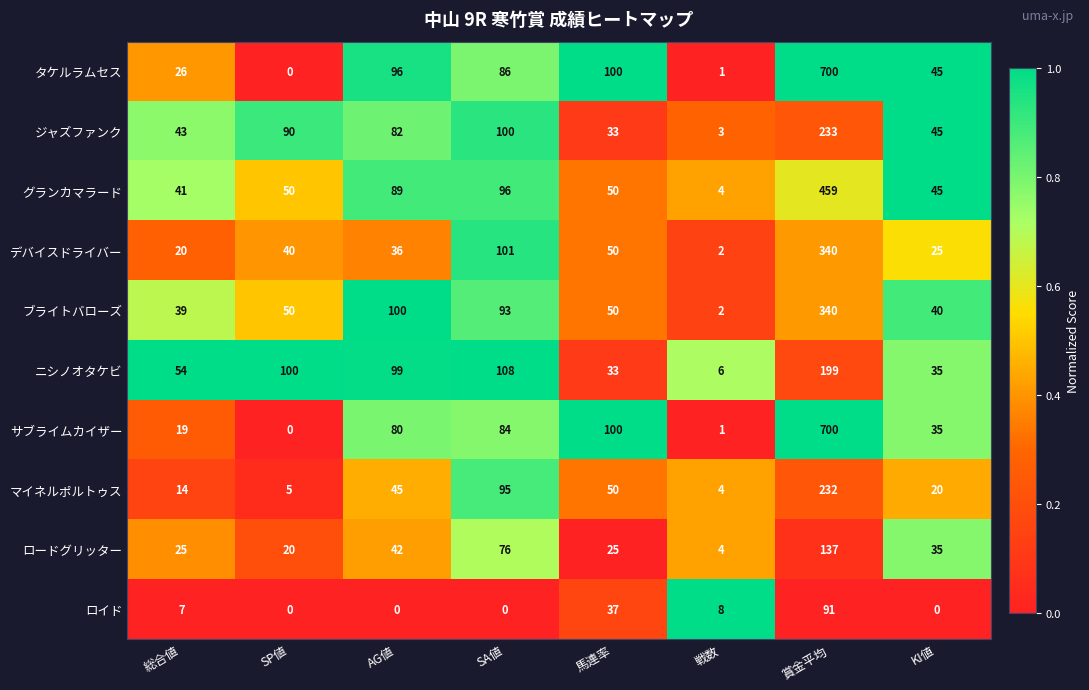

At which label does タケルラムセス first exceed 86?

AG値